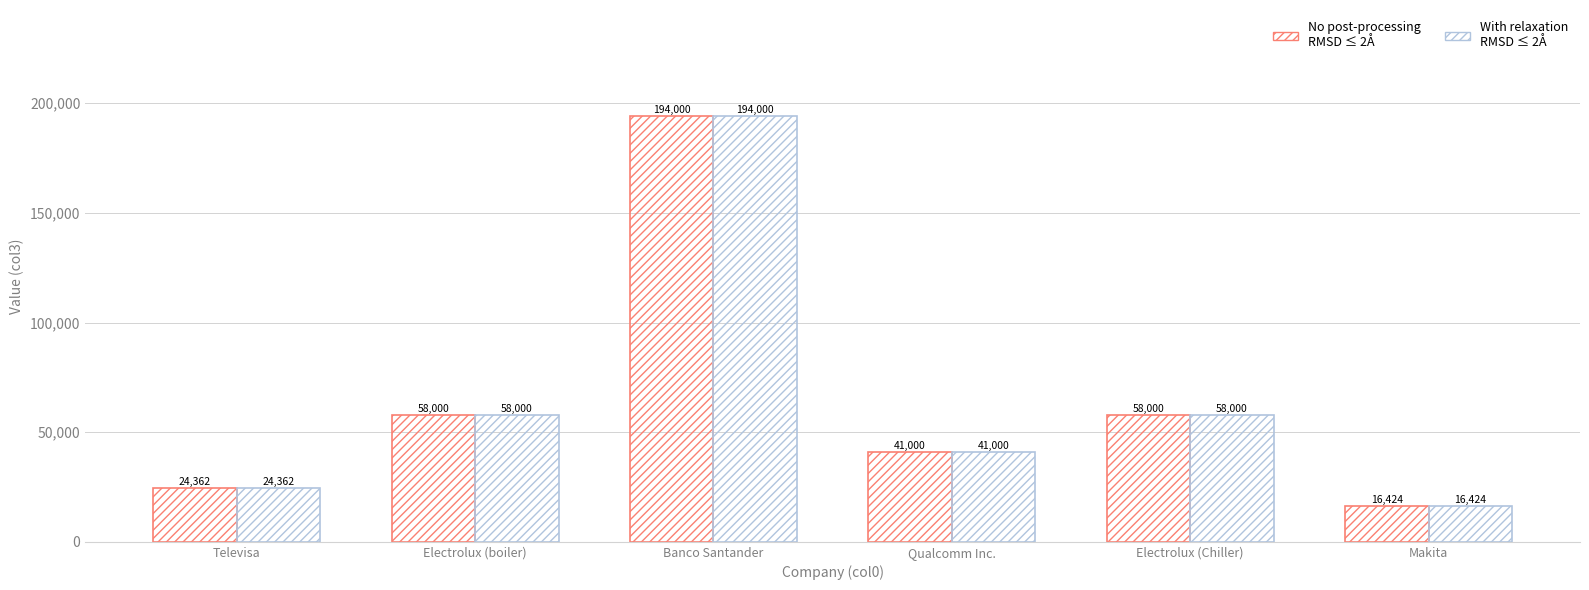

At which category is the sum across all series the highest?

Banco Santander